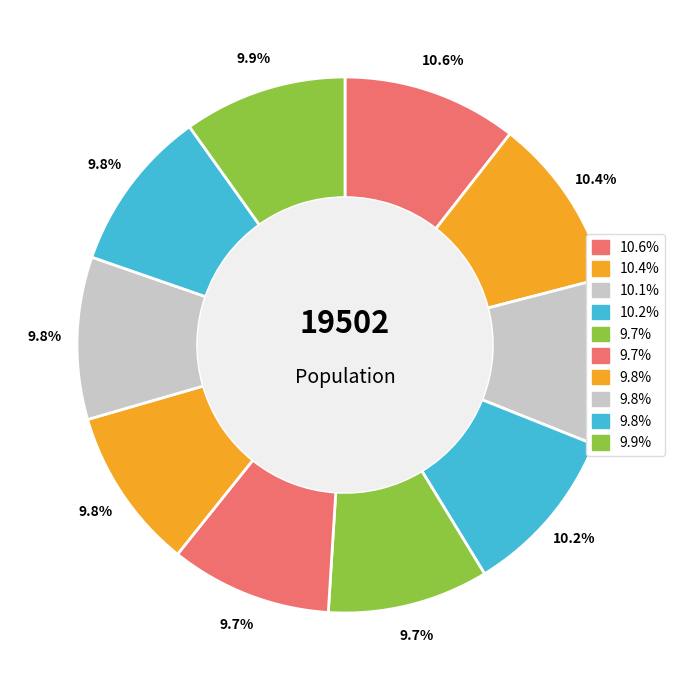

How many segments does this pie chart have?

10